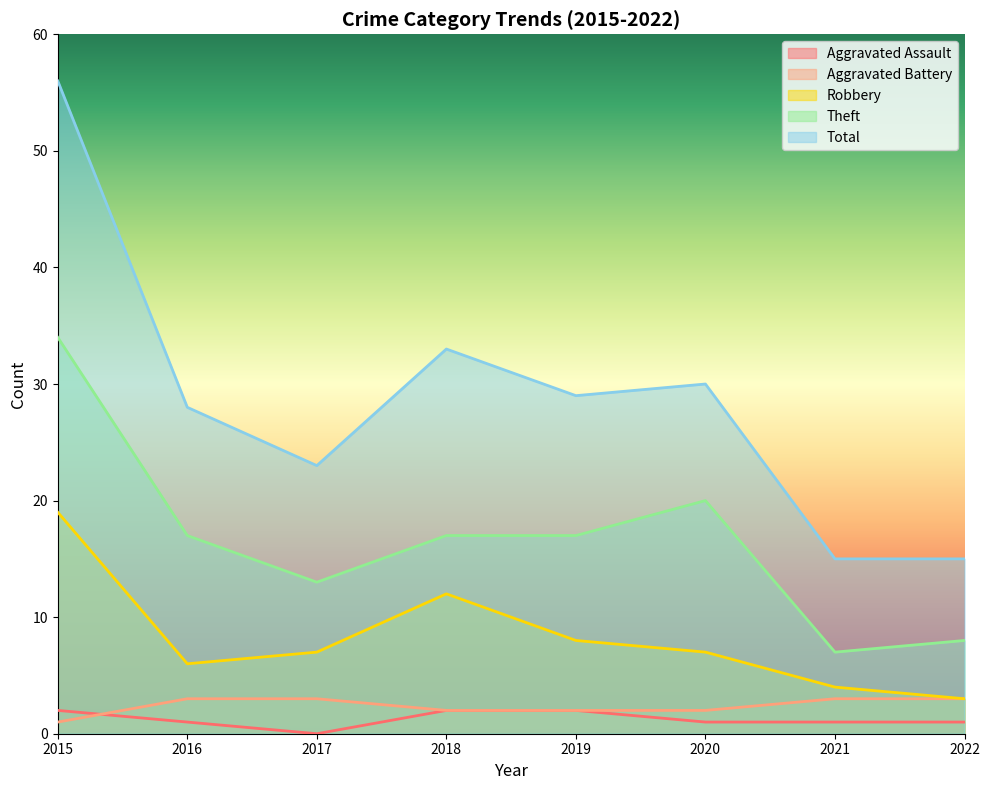

Which category has the highest value in the Total series?

2015